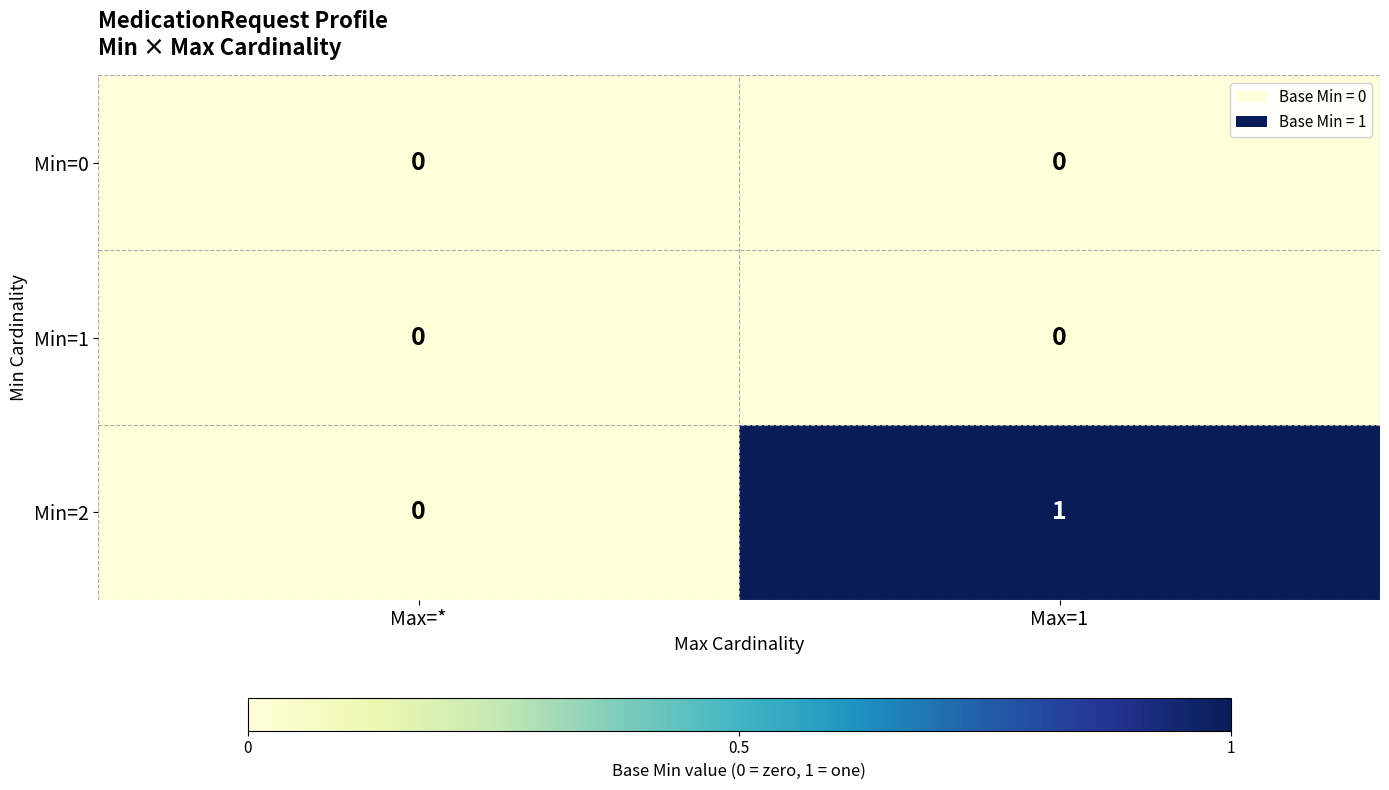

Is it true that Min=0 equals 0 at Max=1?

True